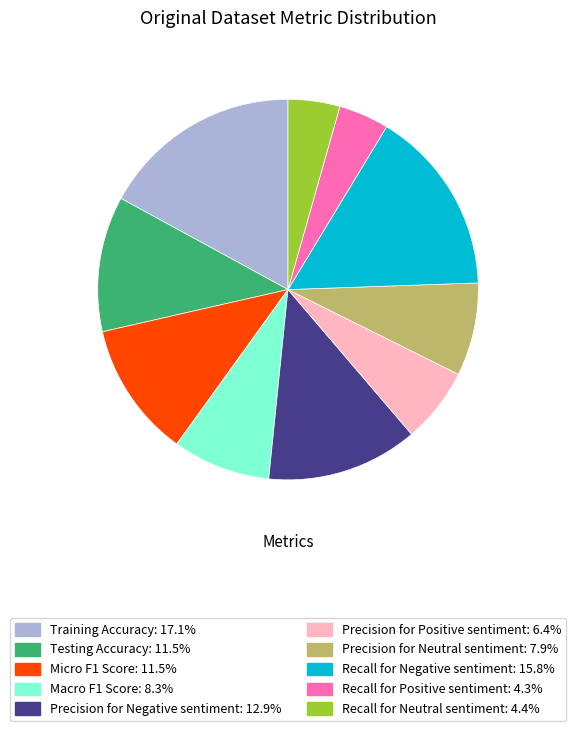

Combined, do Testing Accuracy and Precision for Negative sentiment account for over 50%?

No